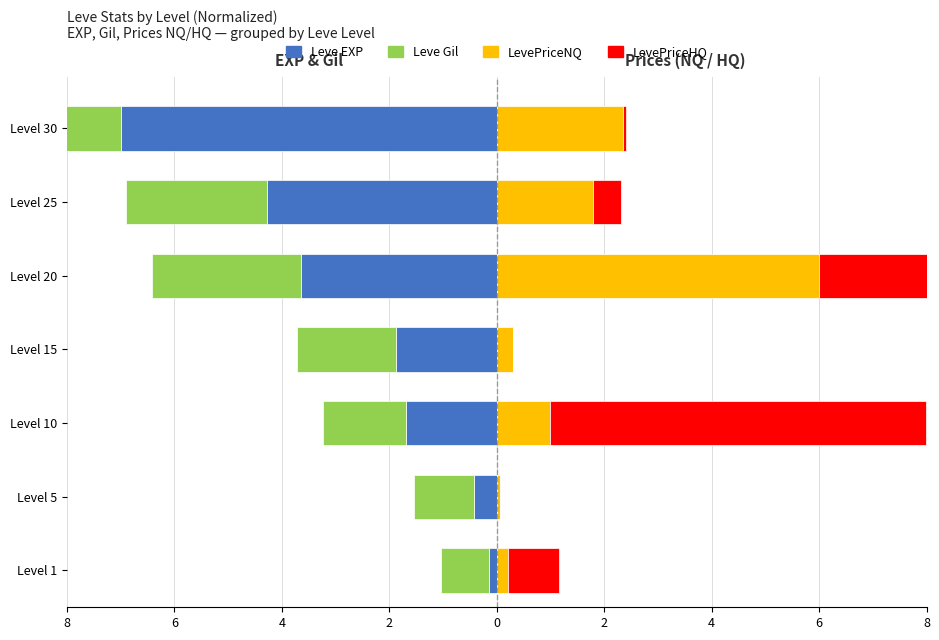

The value of Leve Gil at Level 10 is -0.5. True or false?

False